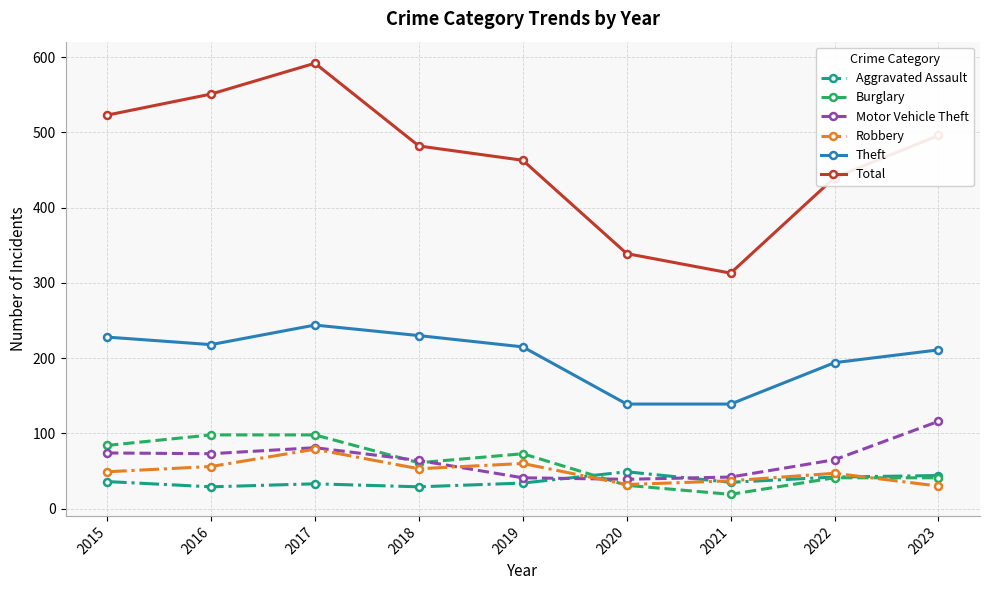

How many series are shown in this chart?

6